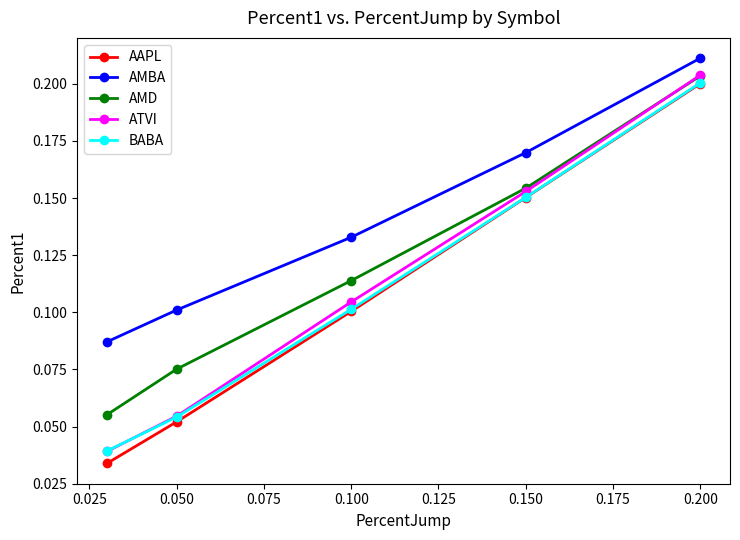

Which series has the widest spread of values?

AAPL